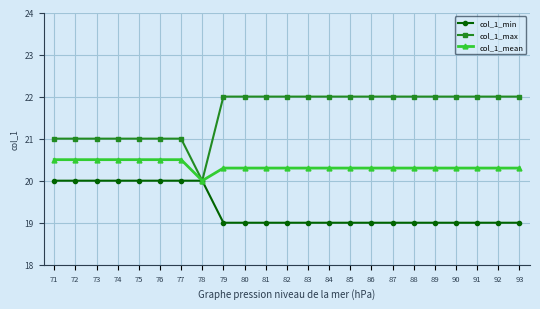

Rank the series by their average value, from lowest to highest.

col_1_min, col_1_mean, col_1_max